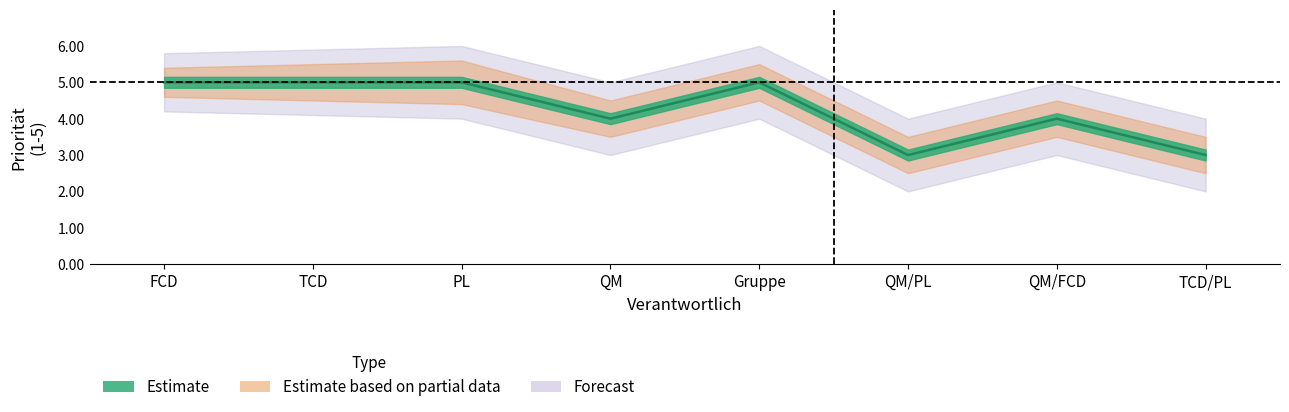

List the series in order of their overall mean, highest first.

upper_2, upper_1, Priorität, lower_1, lower_2